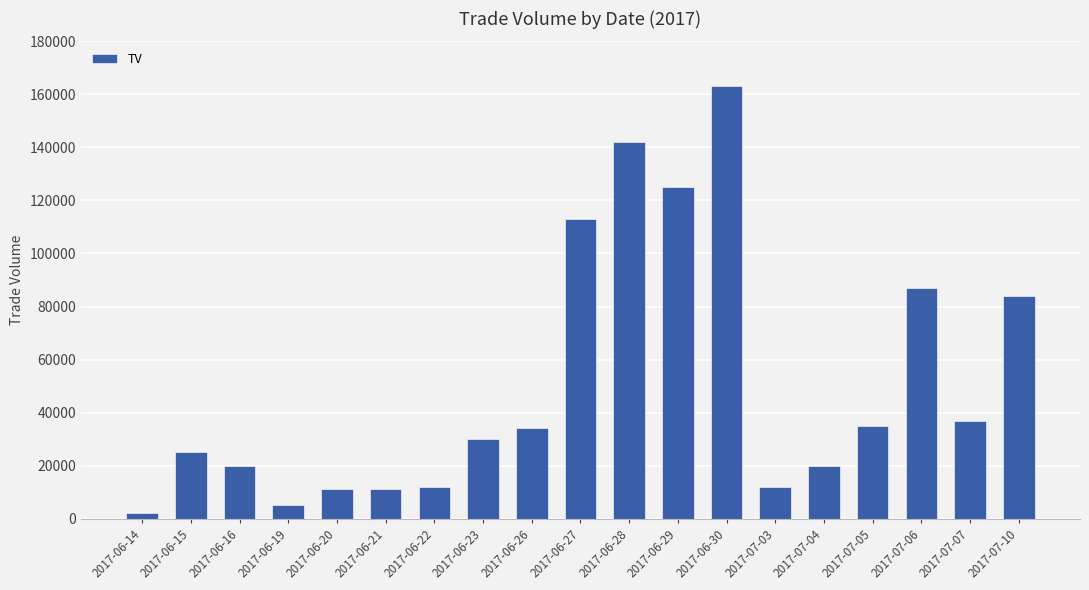

What is the ratio of the value at 2017-06-30 to the value at 2017-06-15?

6.5